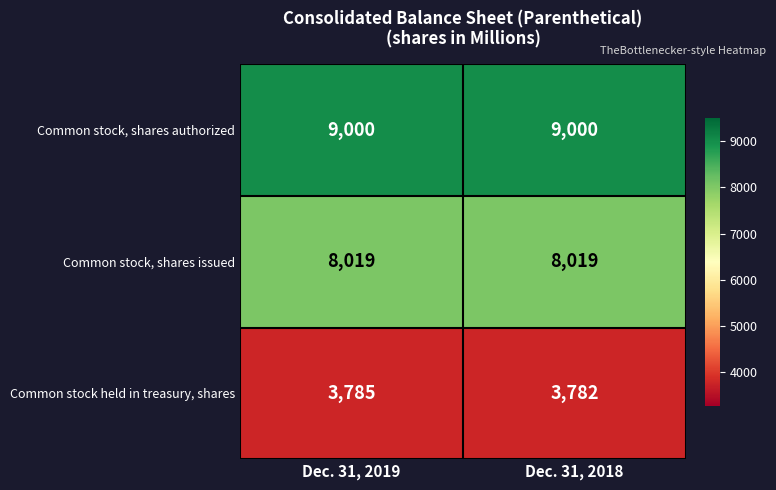

Which series has the largest total across all categories?

Common stock, shares authorized